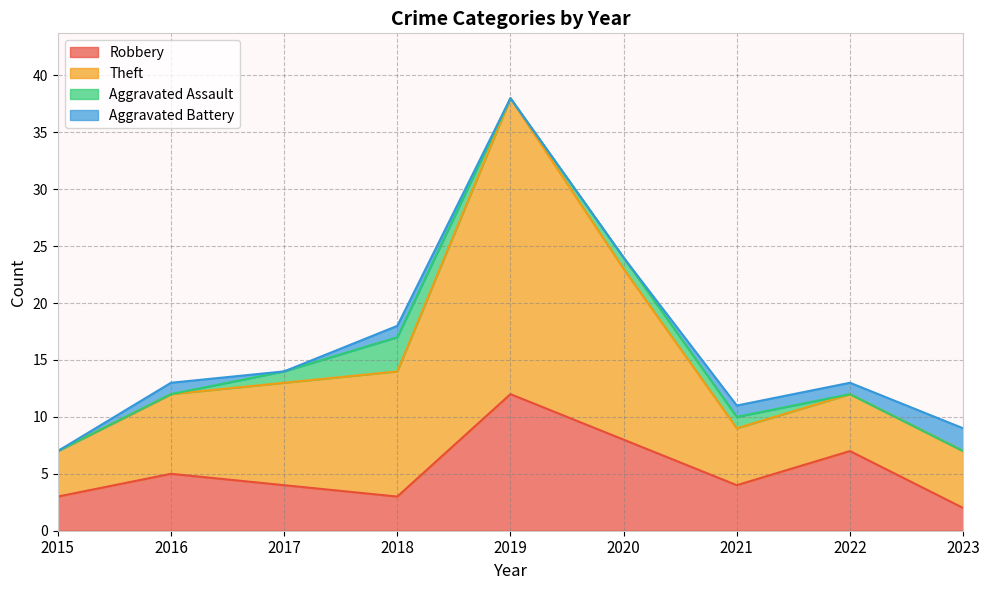

At which category is the sum across all series the highest?

2019